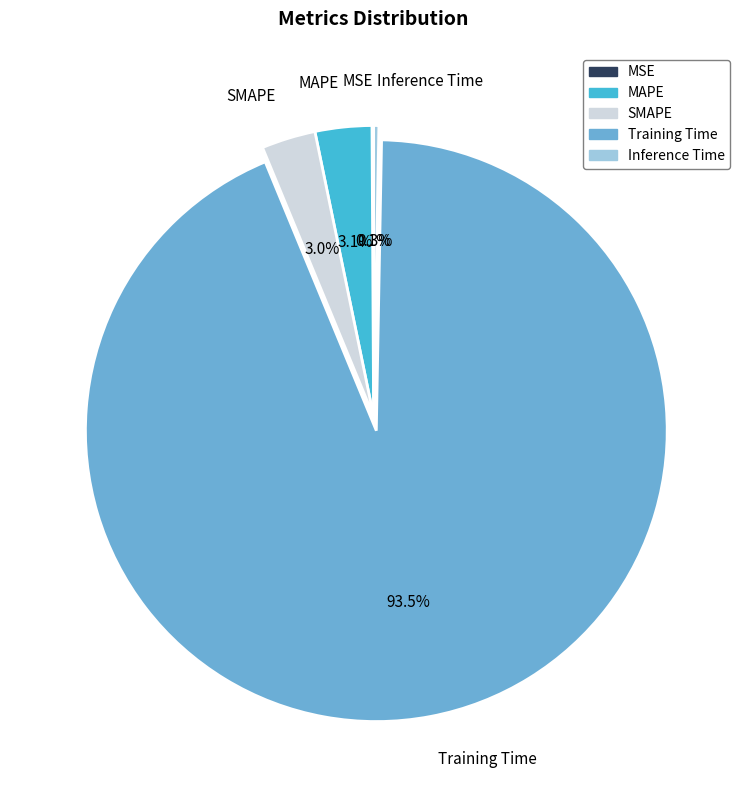

What is the largest slice in the pie chart?

Training Time